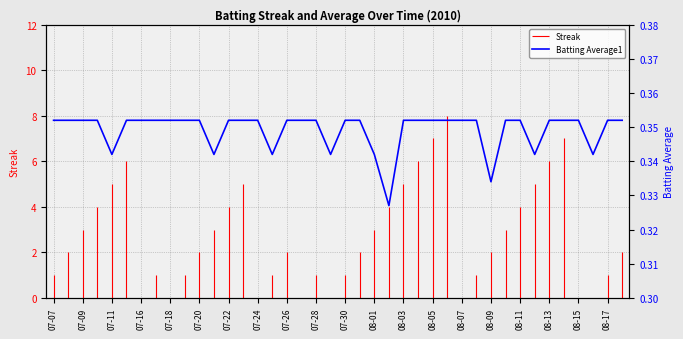

How many values are between 0 and 1?

40